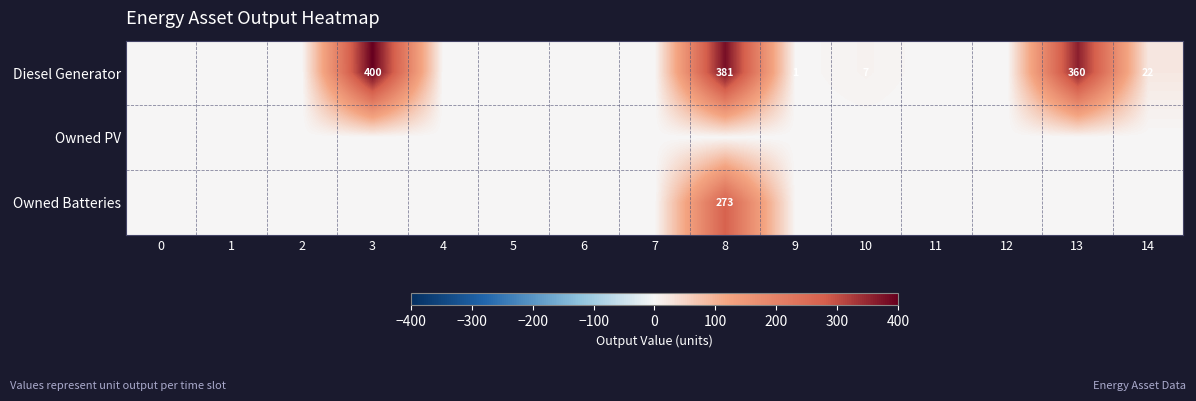

Is it true that Diesel Generator equals 1 at 9?

True